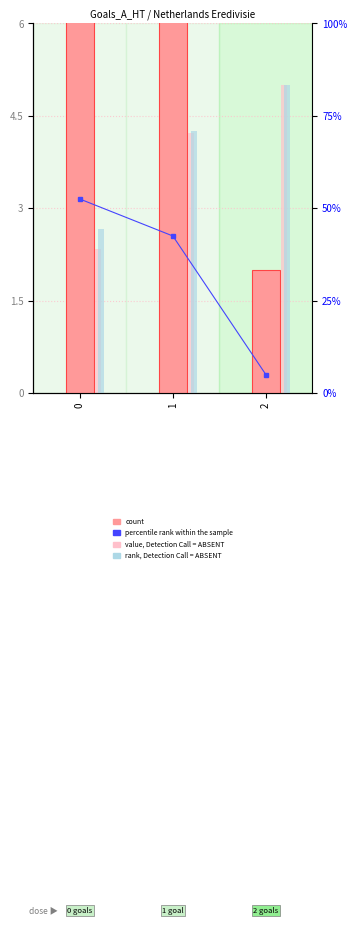

Reading left to right, list all the values displayed in this chart.

count: 0=21.0	1=17.0	2=2.0
percentile rank within the sample: 0=52.5	1=42.5	2=5.0